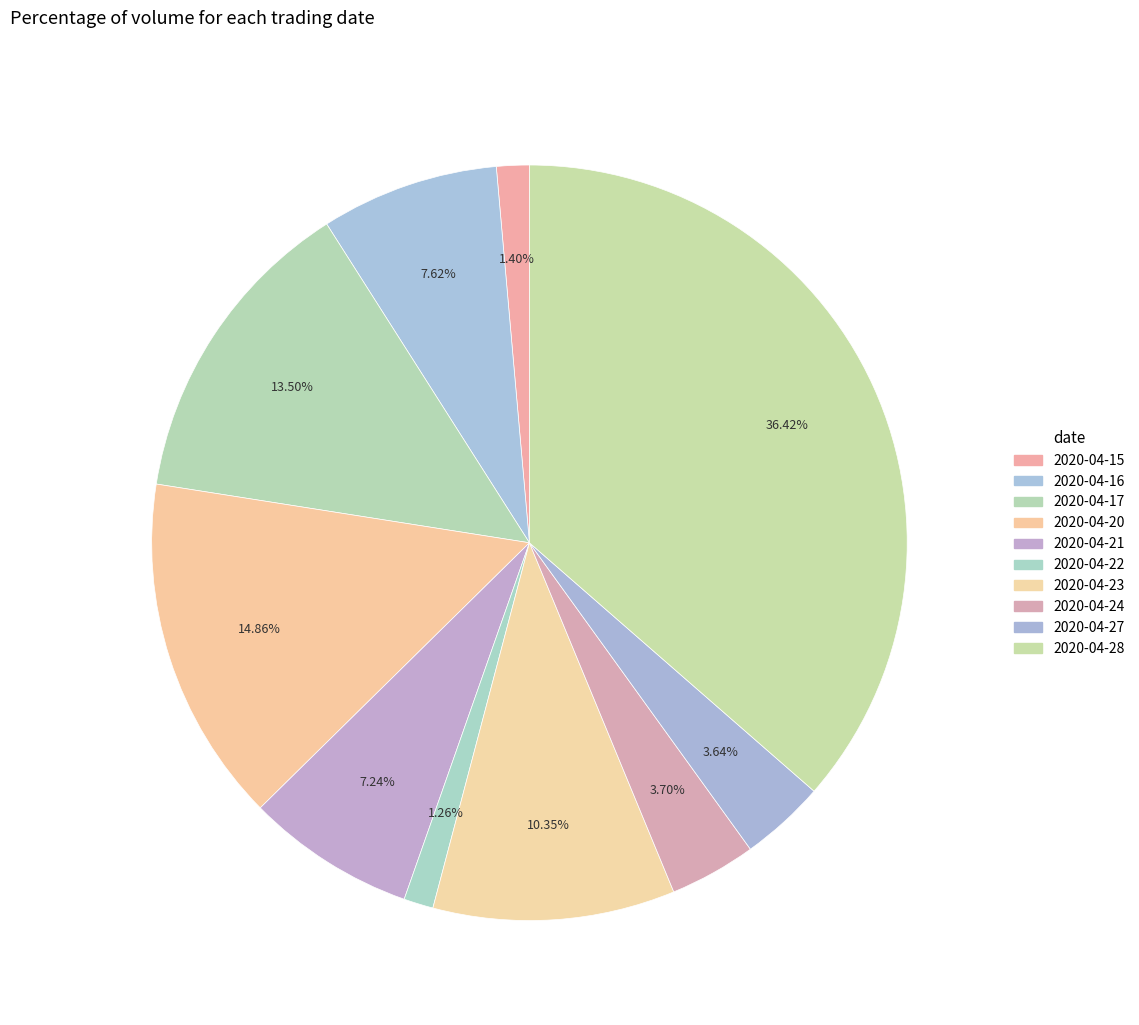

How many segments does this pie chart have?

10